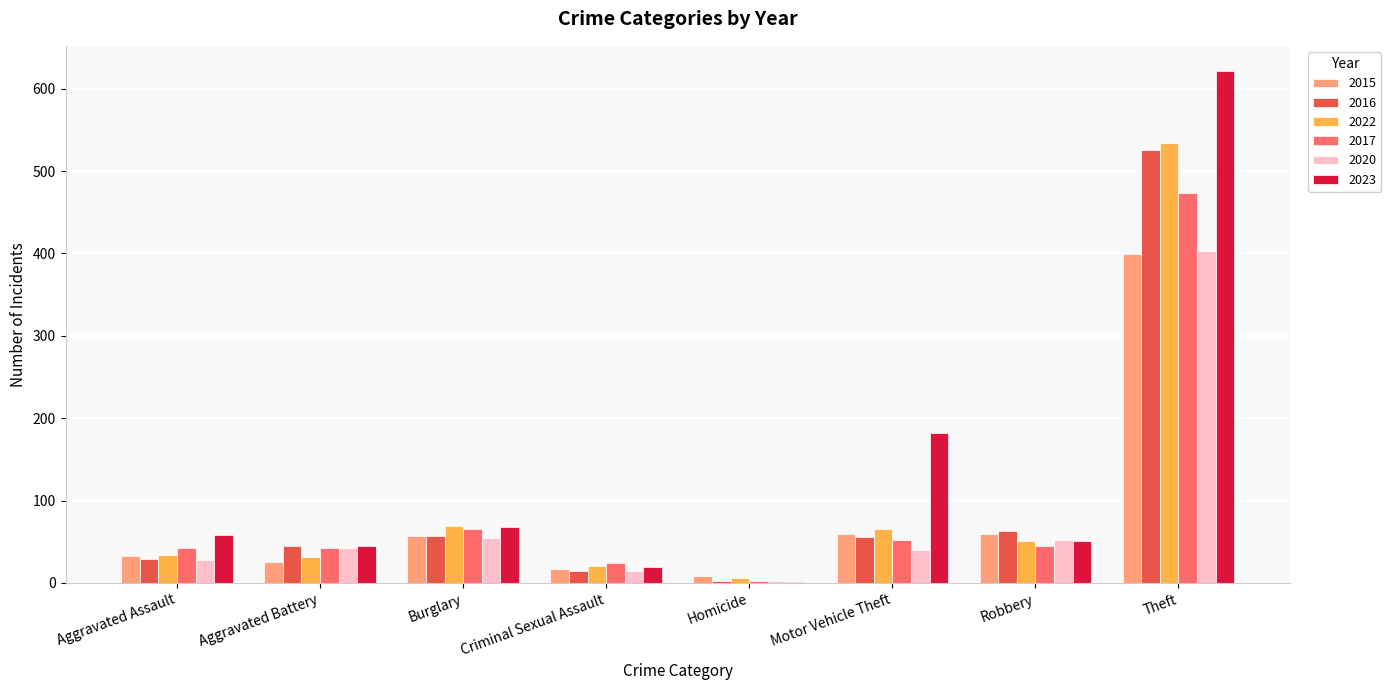

What is the approximate value of 2016 at Burglary?

57